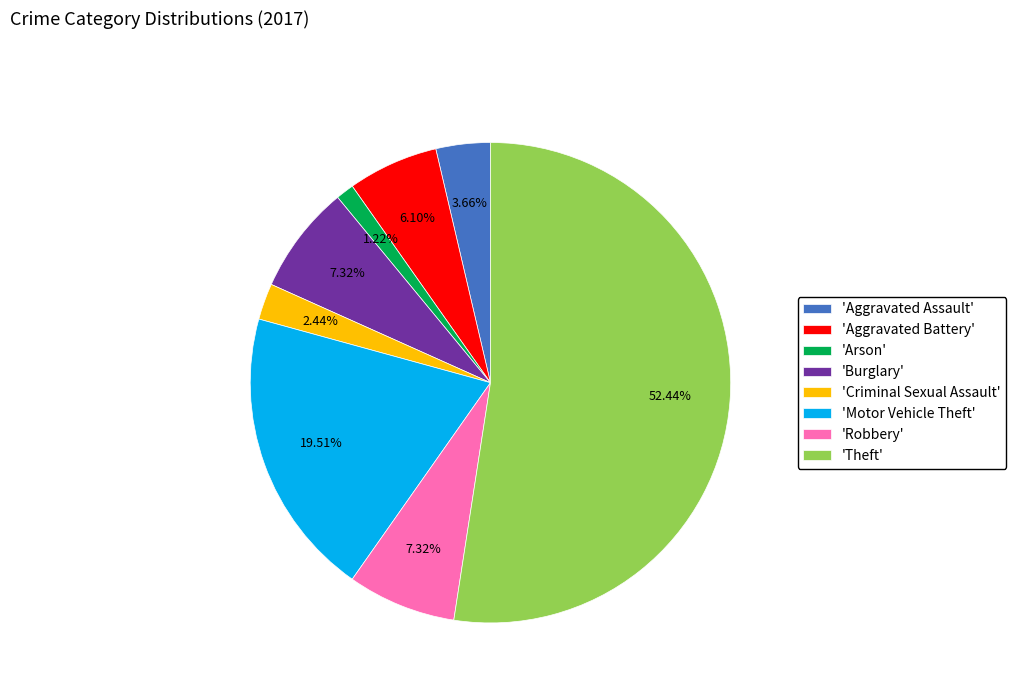

Is the sum of 'Aggravated Battery' and 'Burglary' greater than half?

No